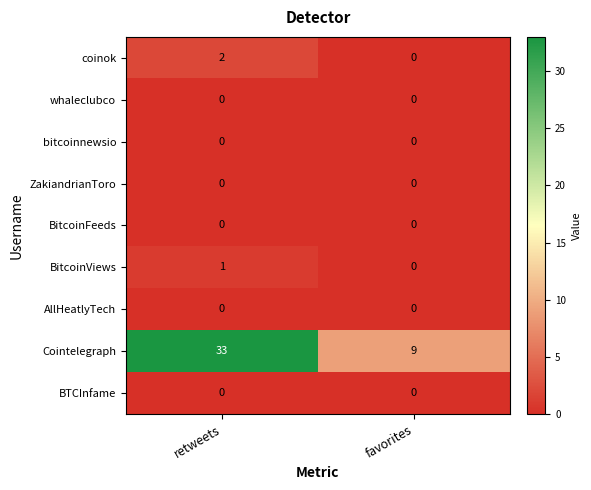

Reading left to right, what are all the values shown in this chart?

coinok: retweets=2	favorites=0
whaleclubco: retweets=0	favorites=0
bitcoinnewsio: retweets=0	favorites=0
ZakiandrianToro: retweets=0	favorites=0
BitcoinFeeds: retweets=0	favorites=0
BitcoinViews: retweets=1	favorites=0
AllHeatlyTech: retweets=0	favorites=0
Cointelegraph: retweets=33	favorites=9
BTCInfame: retweets=0	favorites=0